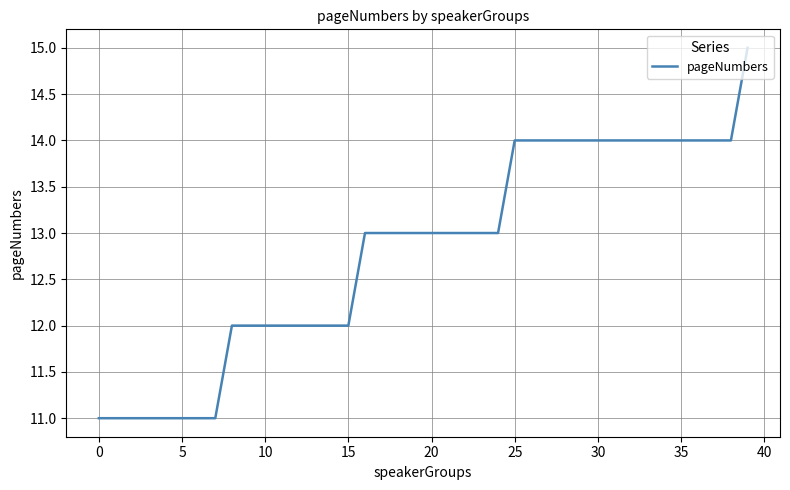

Count the values in the range 12 to 14.

31